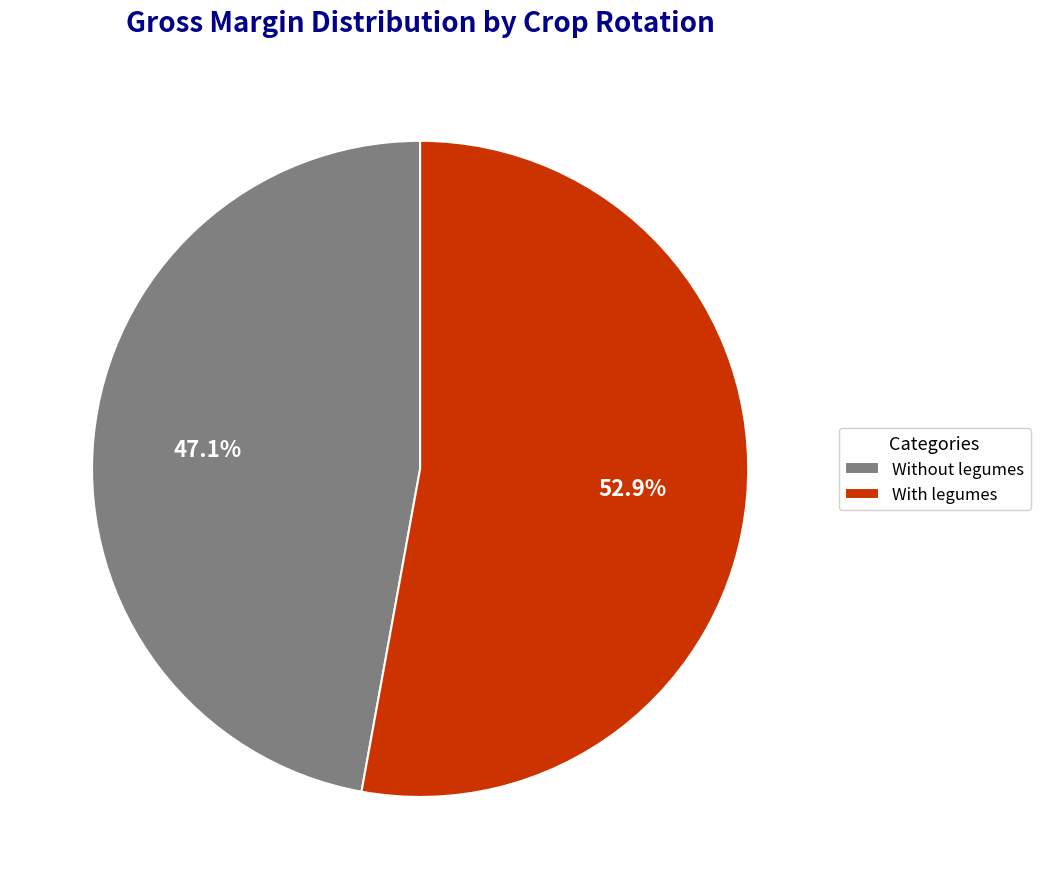

Count the number of slices in the pie.

2